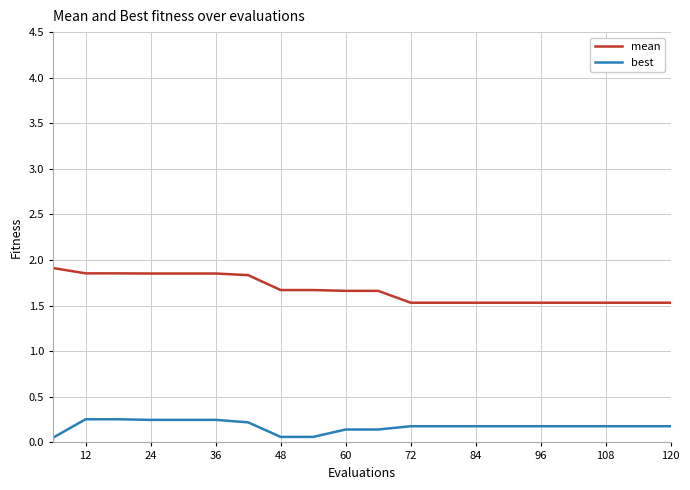

What is the sum of all mean values?

33.5